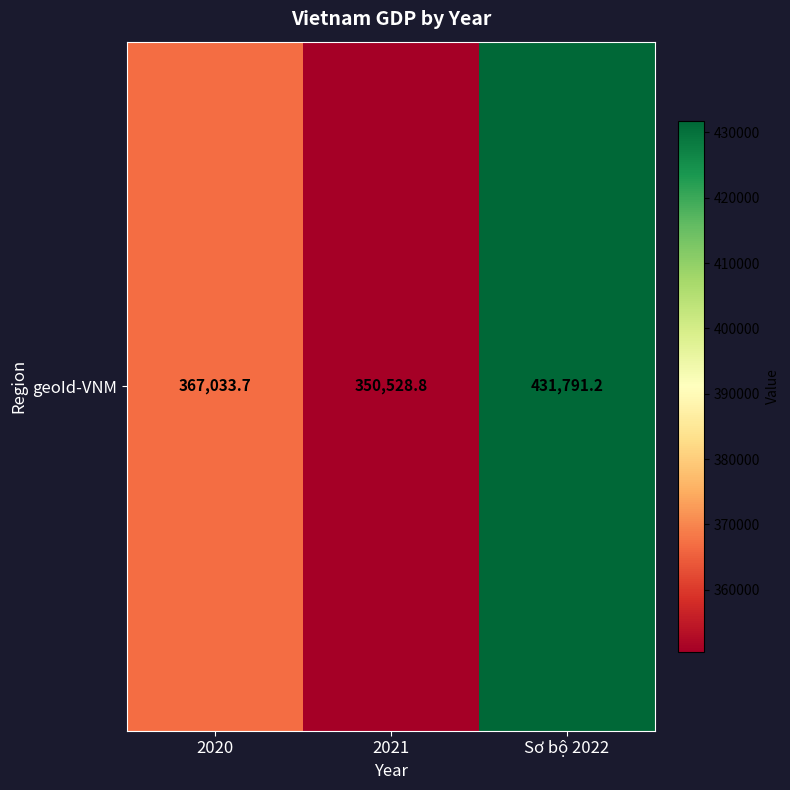

What is the minimum value shown in the chart?

350528.8